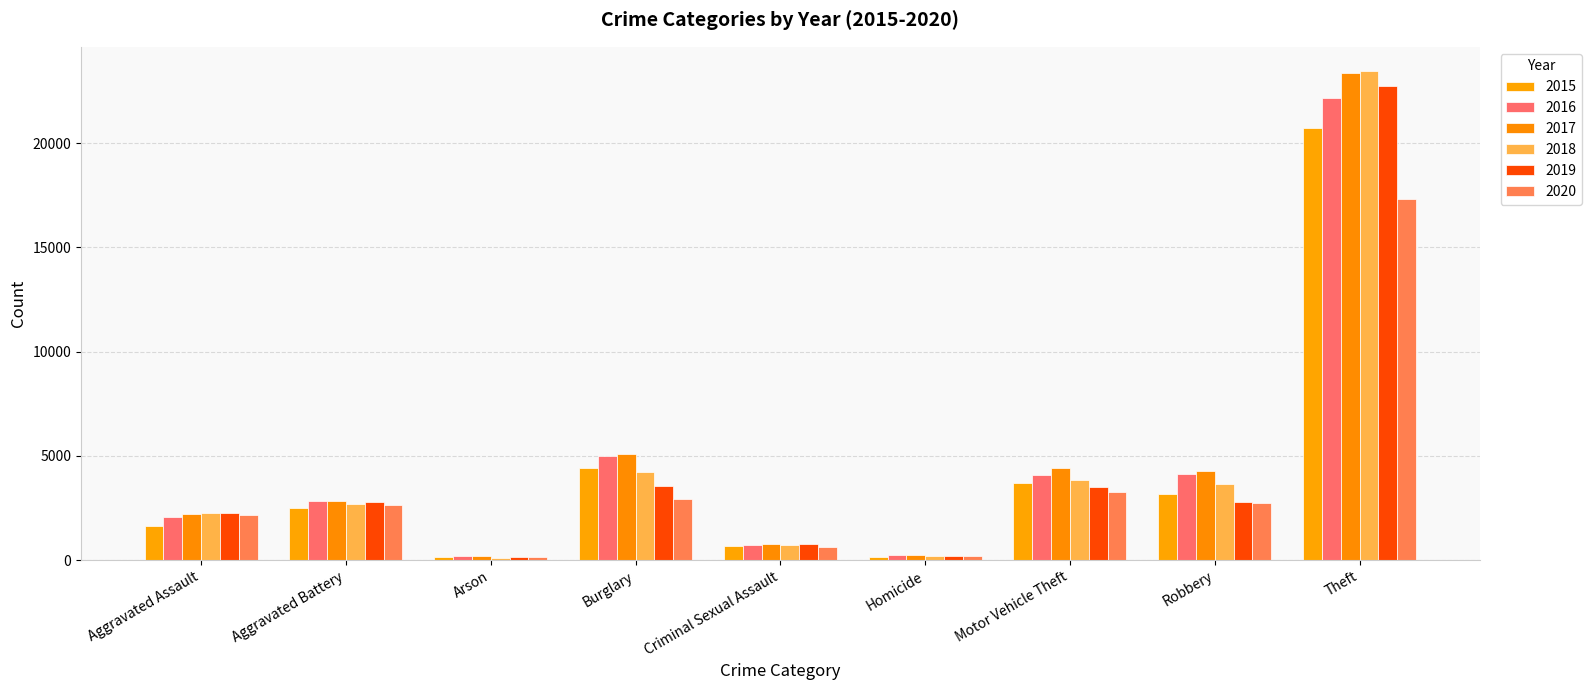

How many categories are shown in the chart?

9